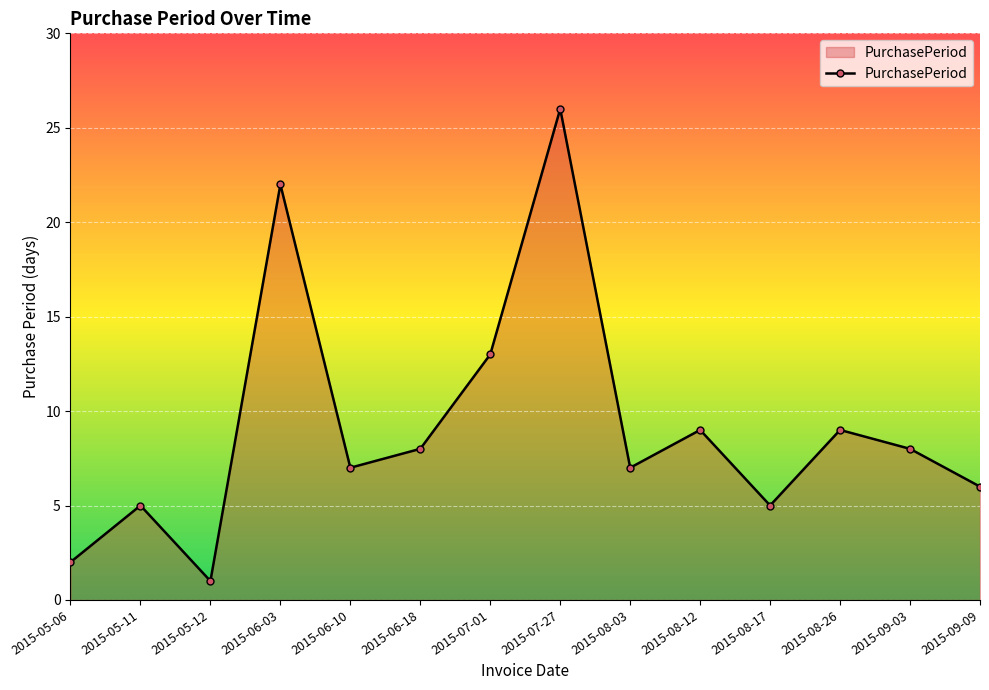

What value does the data have at 2015-09-03, to the nearest 5?

10